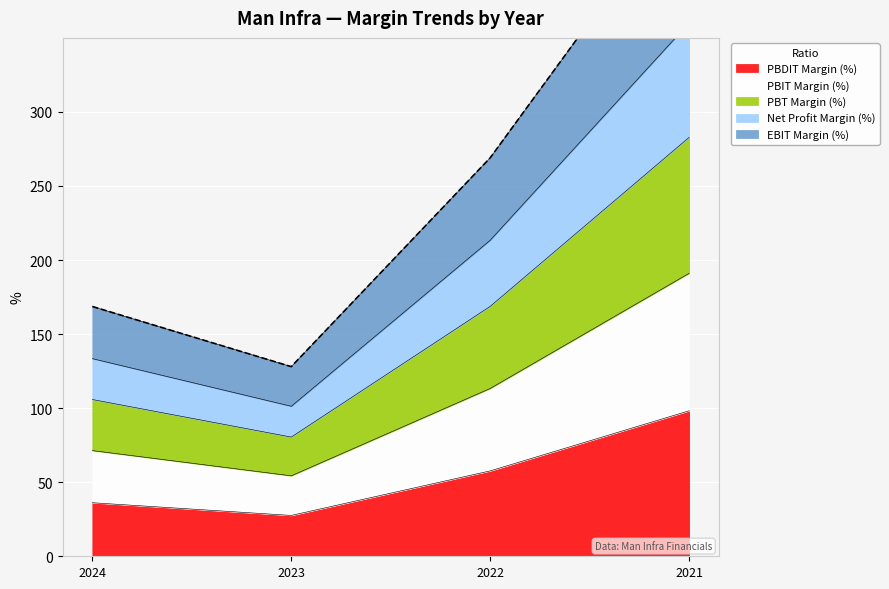

True or false: PBDIT Margin (%) has a value of 27.6 at 2023.

True